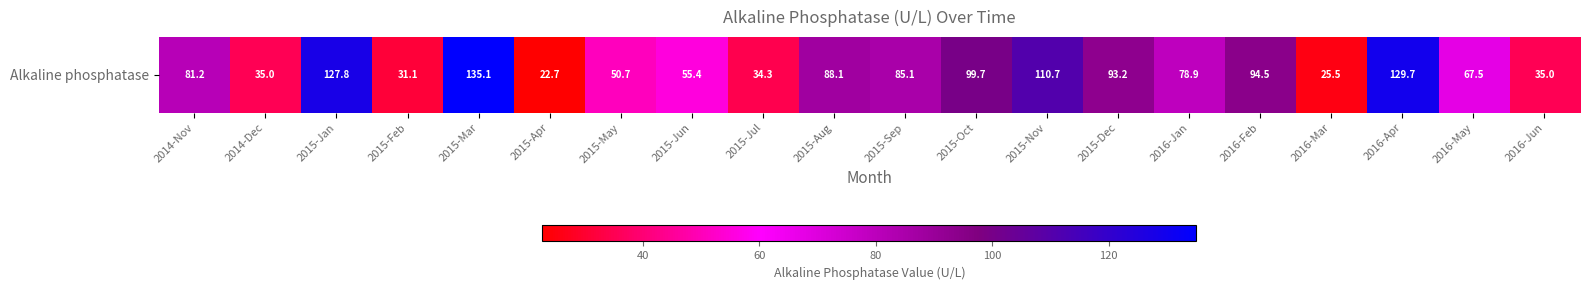

Which label corresponds to the smallest value in the chart?

2015-Apr